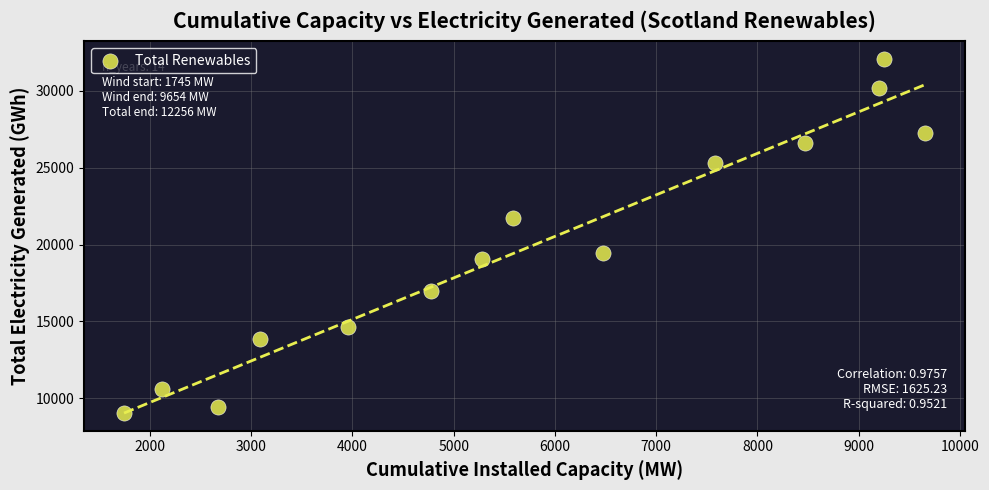

What is the range of Y values (max minus min)?

23005.2